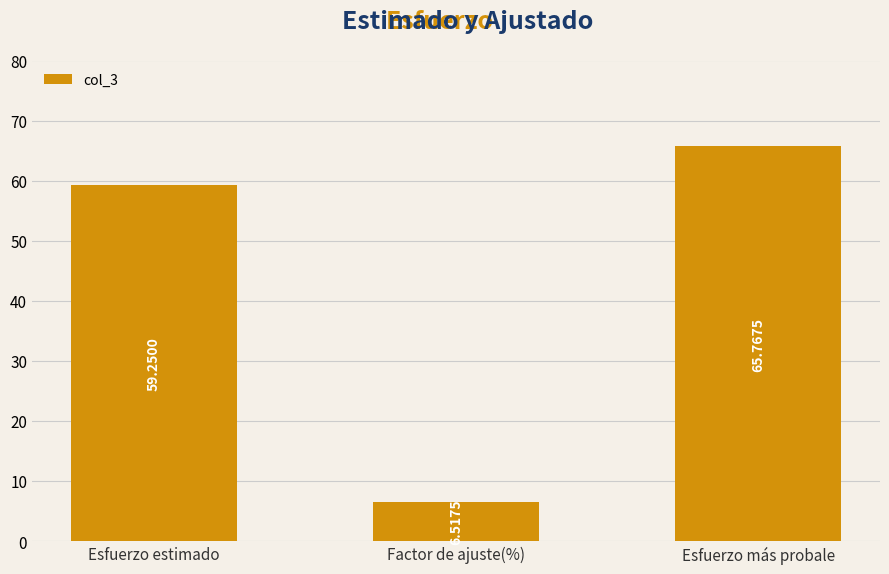

What is the sum of the values at Esfuerzo estimado and Factor de ajuste(%)?

65.8